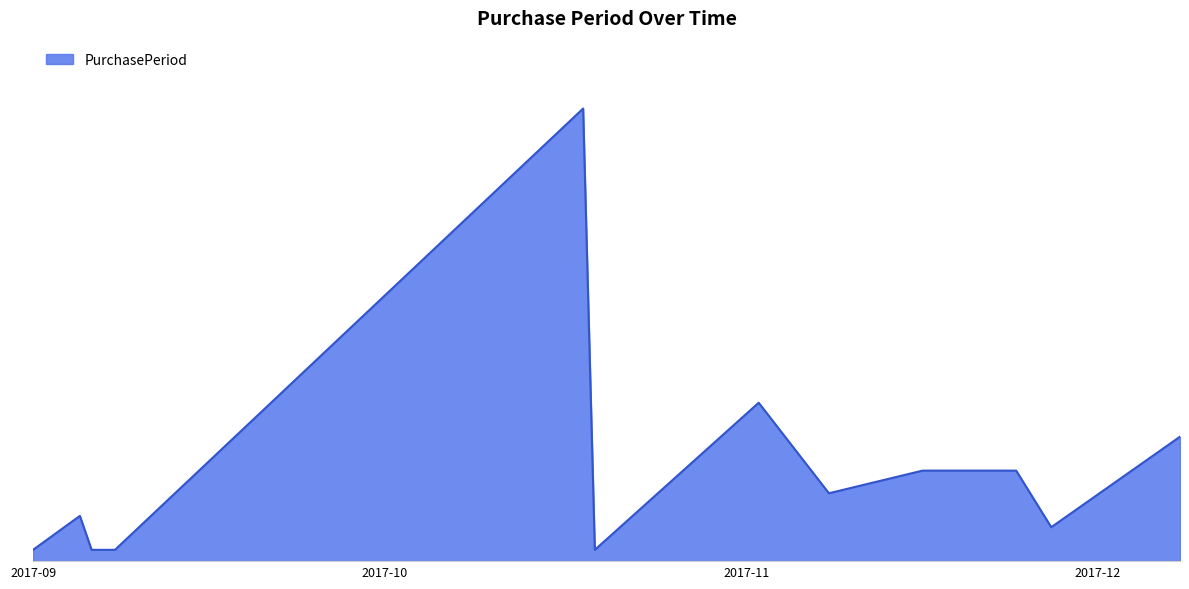

Reading right to left, list all the values displayed in this chart.

11	3	8	8	6	14	1	40	1	1	1	4	1